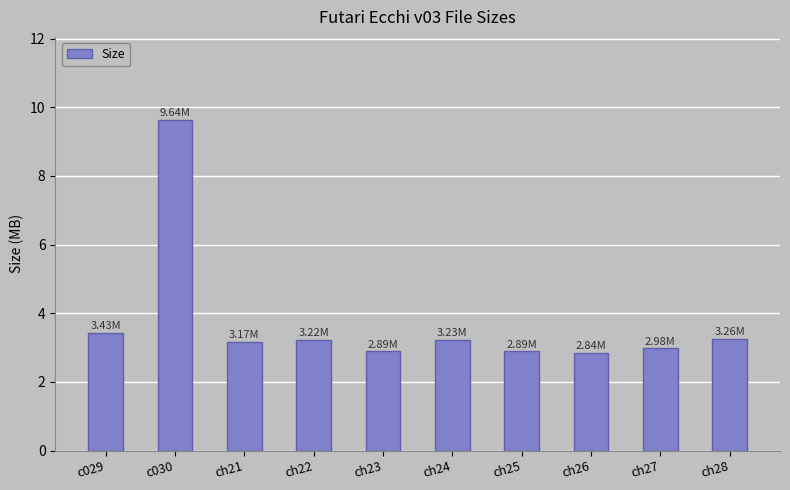

Does the chart contain any negative values?

No